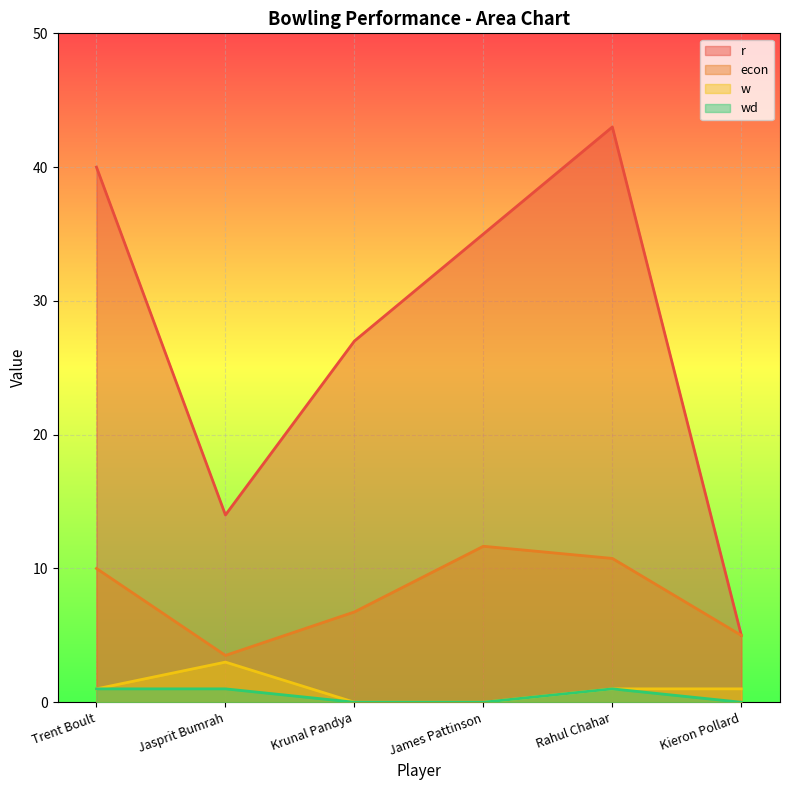

How many lines are shown in the chart?

4